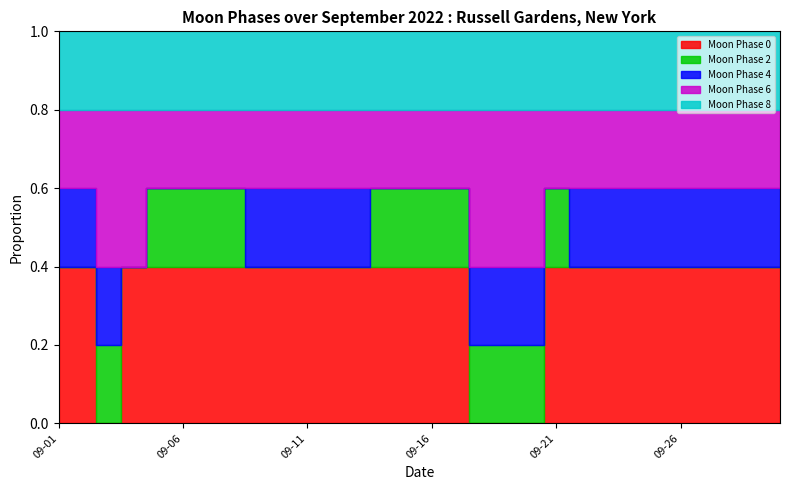

True or false: Moon Phase 2 and Moon Phase 6 cross at least once.

False